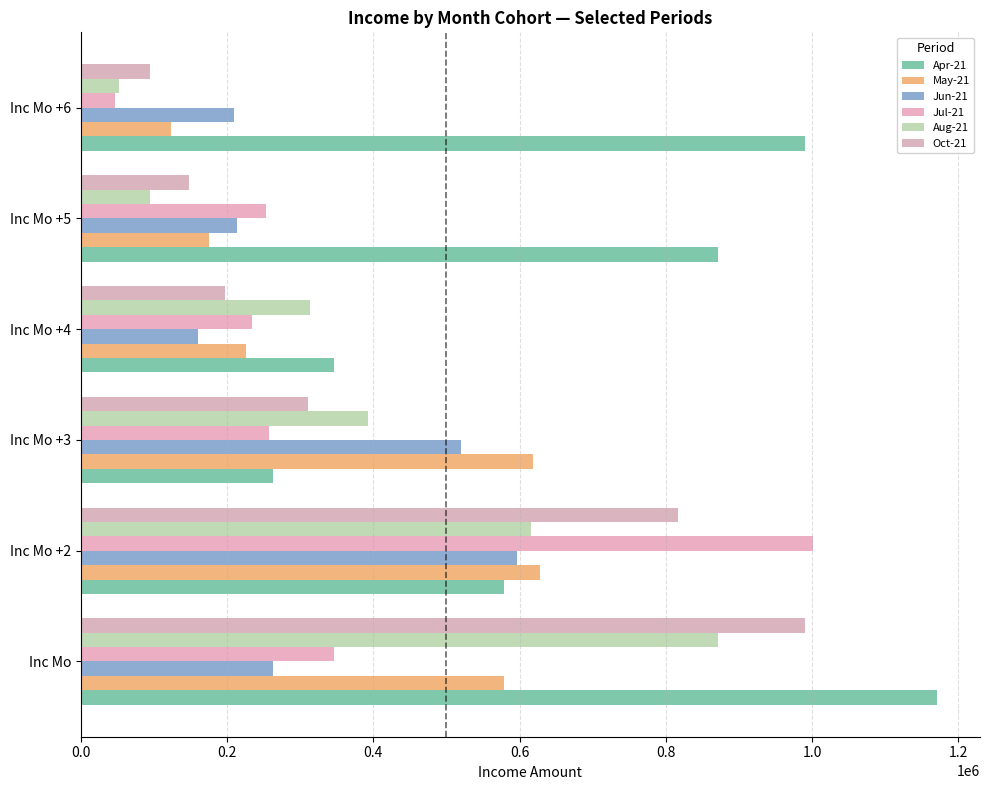

How many categories are shown in the chart?

6